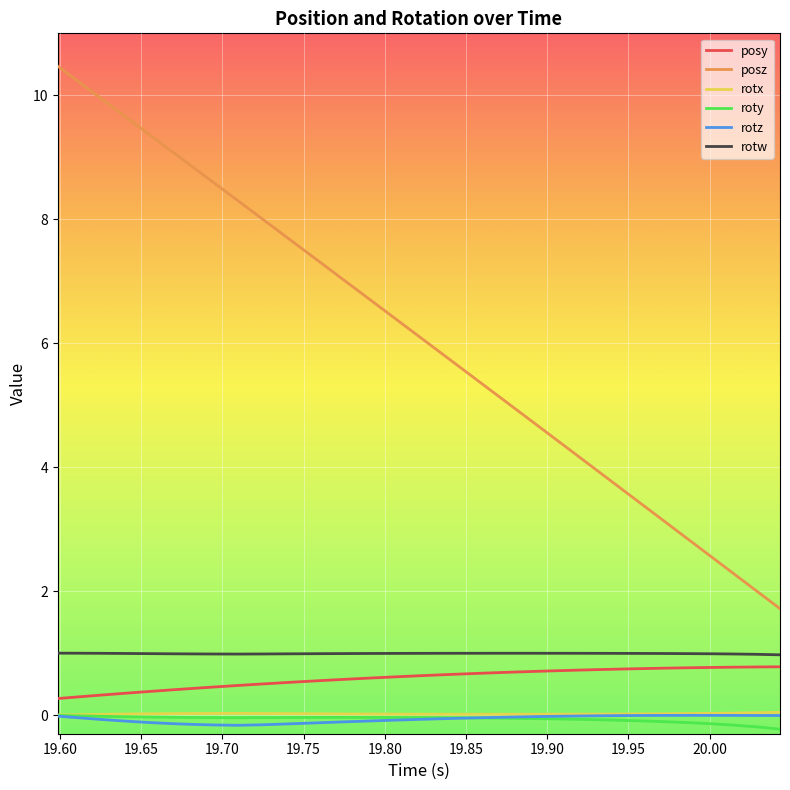

Which series has the largest total across all categories?

posz